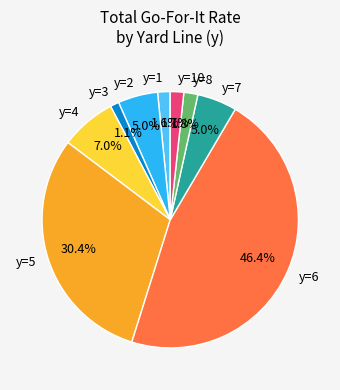

How many segments does this pie chart have?

9